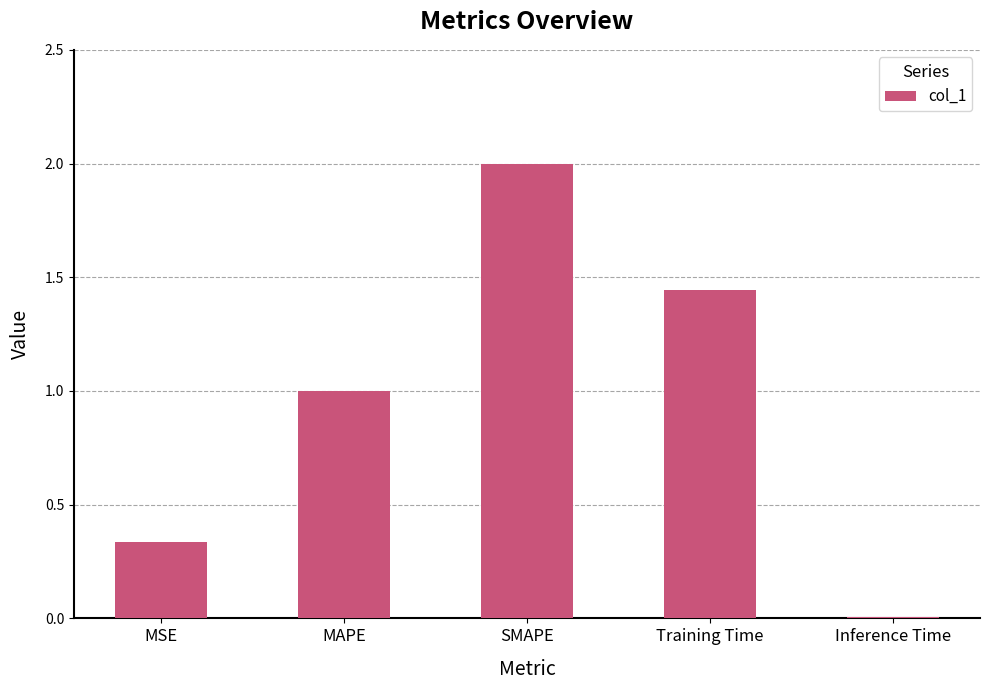

Which label corresponds to the largest value in the chart?

SMAPE